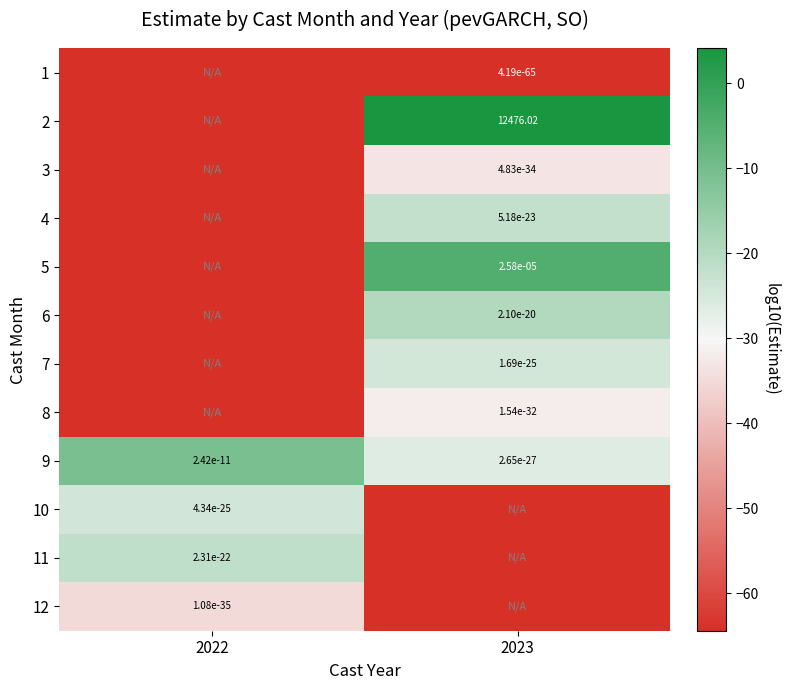

At how many categories does at least one series exceed -54?

2